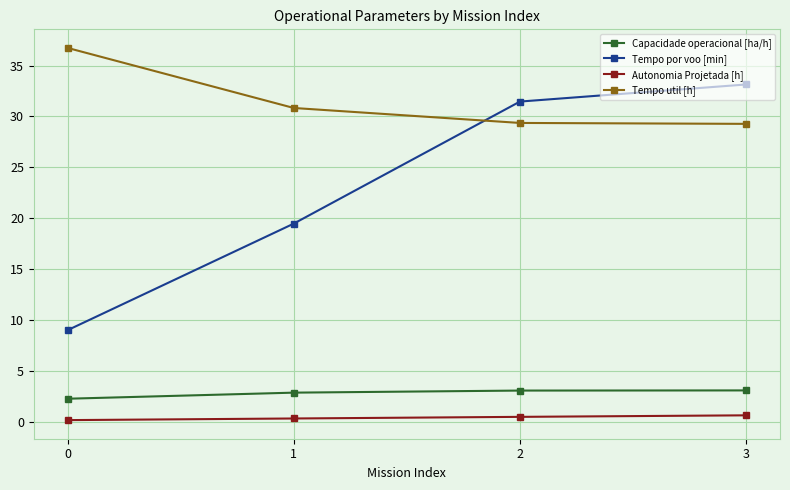

True or false: Tempo por voo [min] has a value of 19.5 at 1.

True